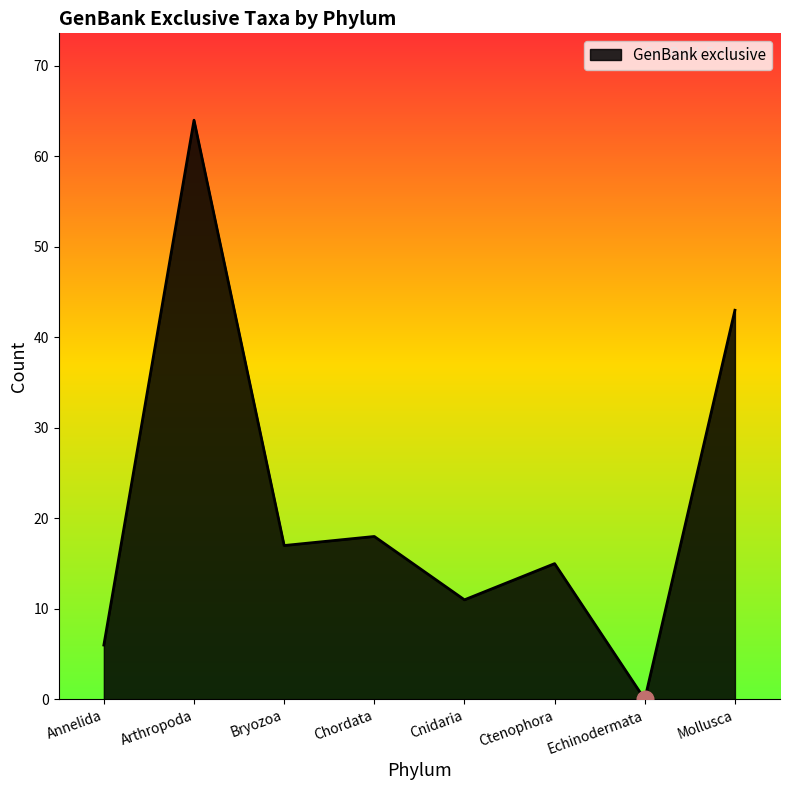

Reading right to left, list all the values displayed in this chart.

Mollusca=43	Echinodermata=0	Ctenophora=15	Cnidaria=11	Chordata=18	Bryozoa=17	Arthropoda=64	Annelida=6